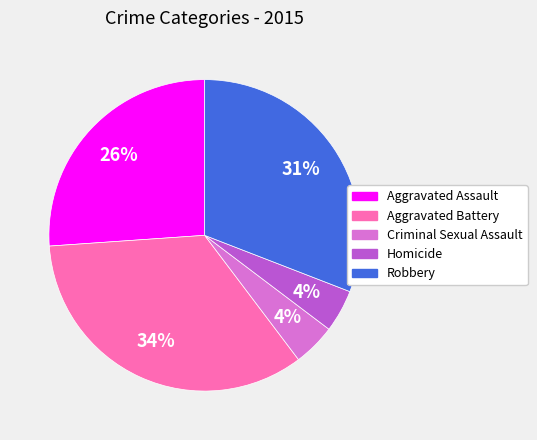

To the nearest percent, what is the difference between the largest and smallest slice percentages?

30%